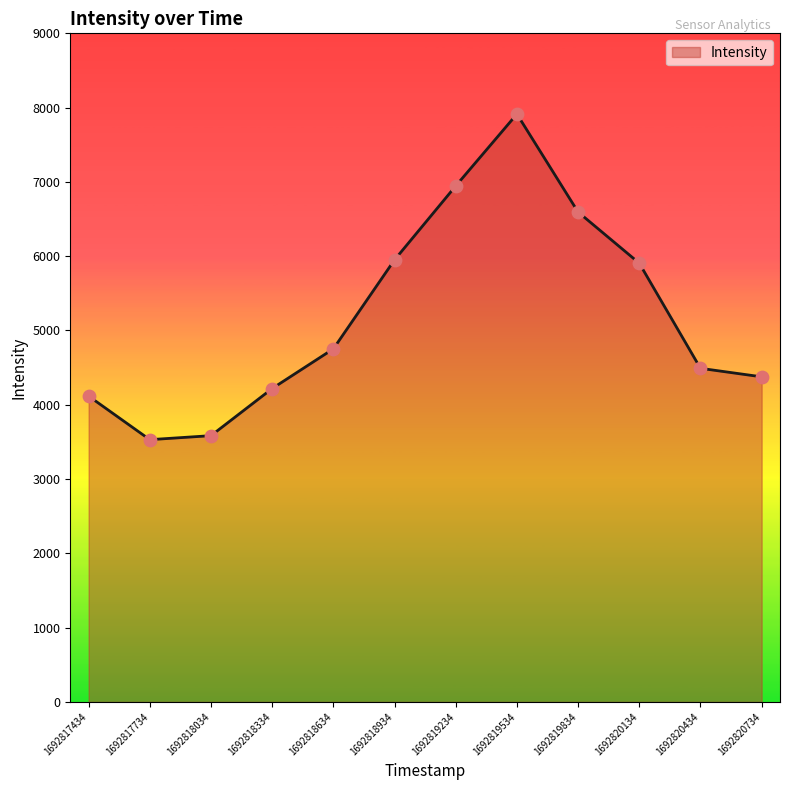

What is the change in value from 1692817734 to 1692819534?

+4383.2